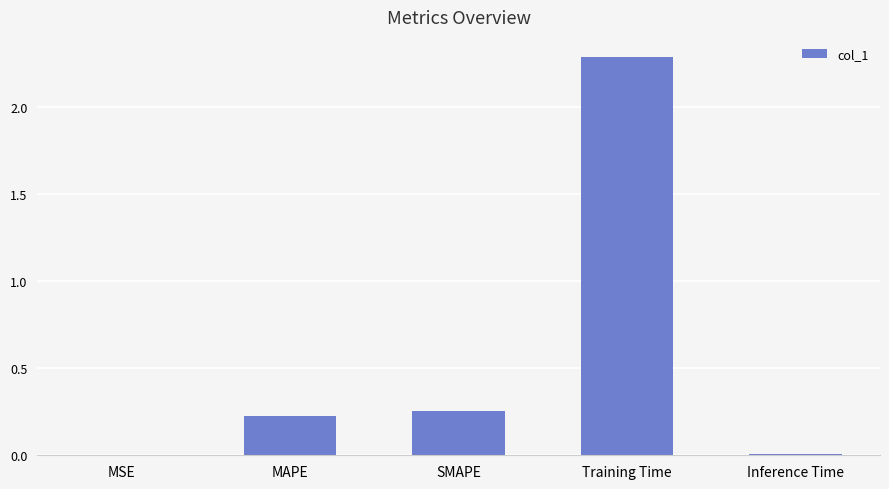

What is the change in value from MSE to Training Time?

+2.3